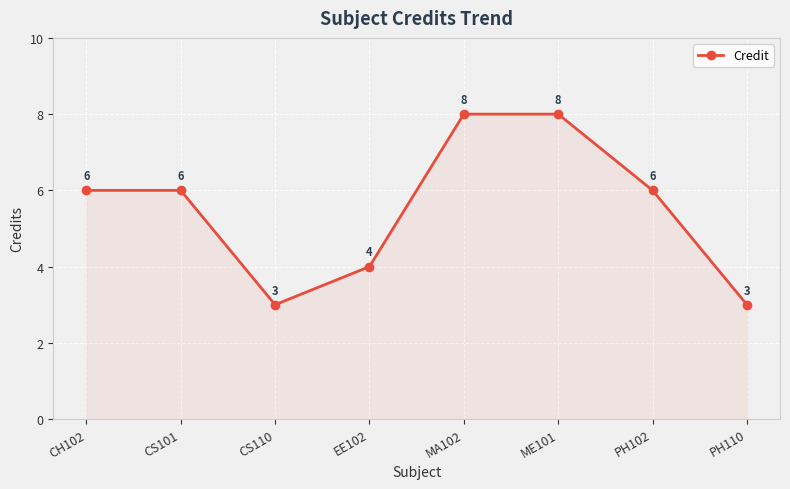

How many values are between 4 and 8?

6